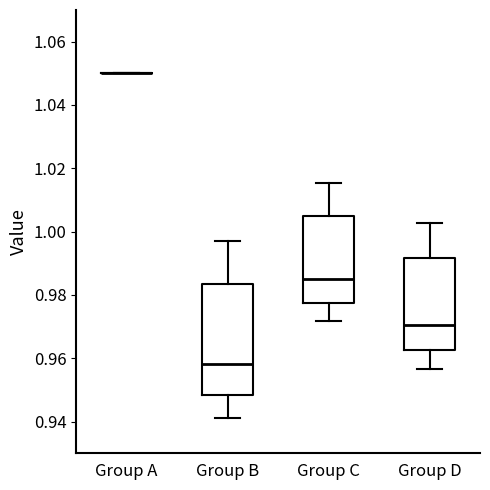

Where is the lower edge of the box for Group B on the y-axis? The values are not printed on the chart, so give them approximately, as read against the axis.

0.948